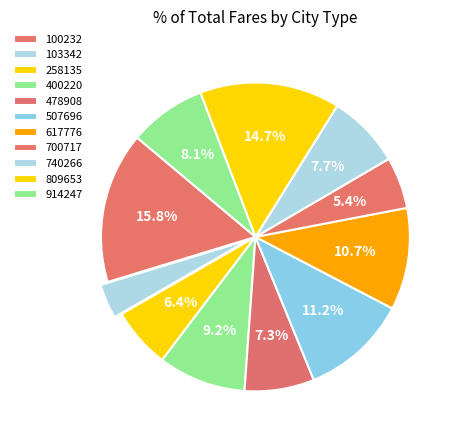

To the nearest percent, what portion does 507696 represent?

11%